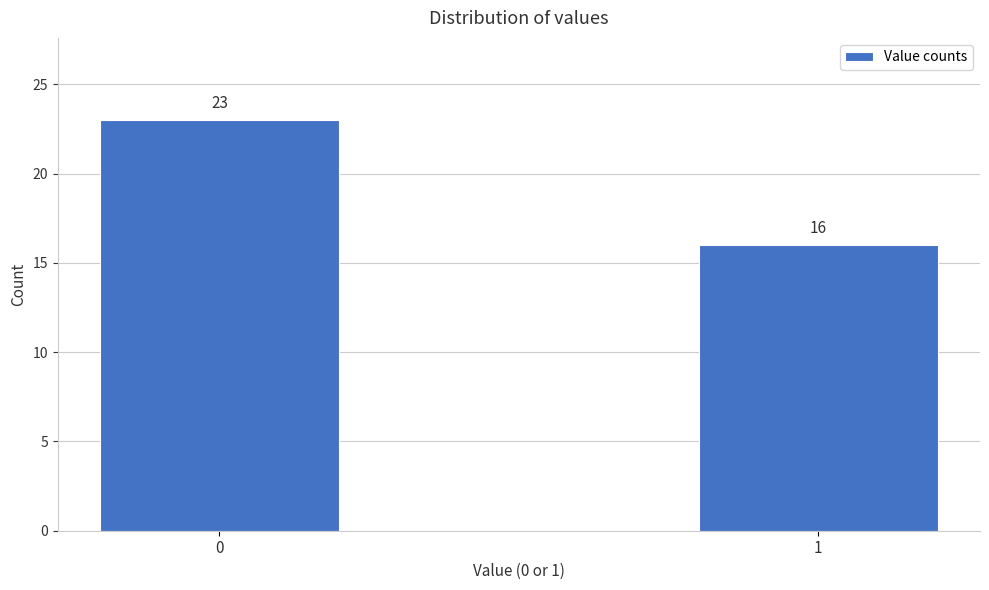

Reading left to right, extract all data points from this chart.

23	16